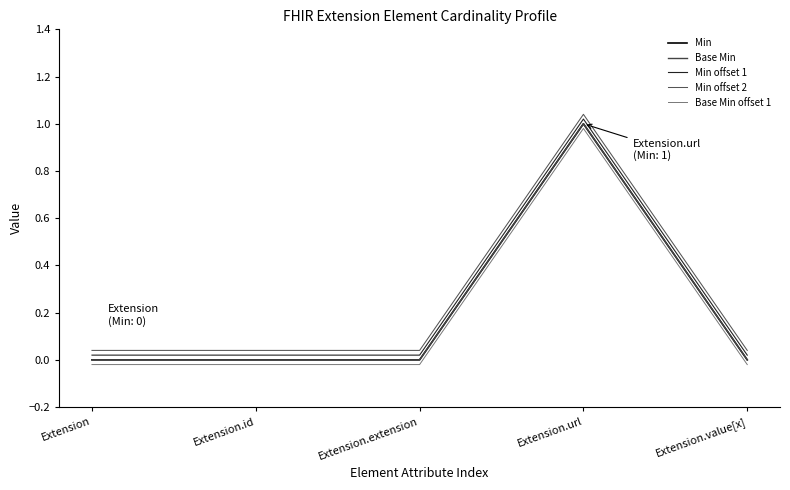

True or false: Min offset 2 has a value of 0.0 at Extension.extension.

False